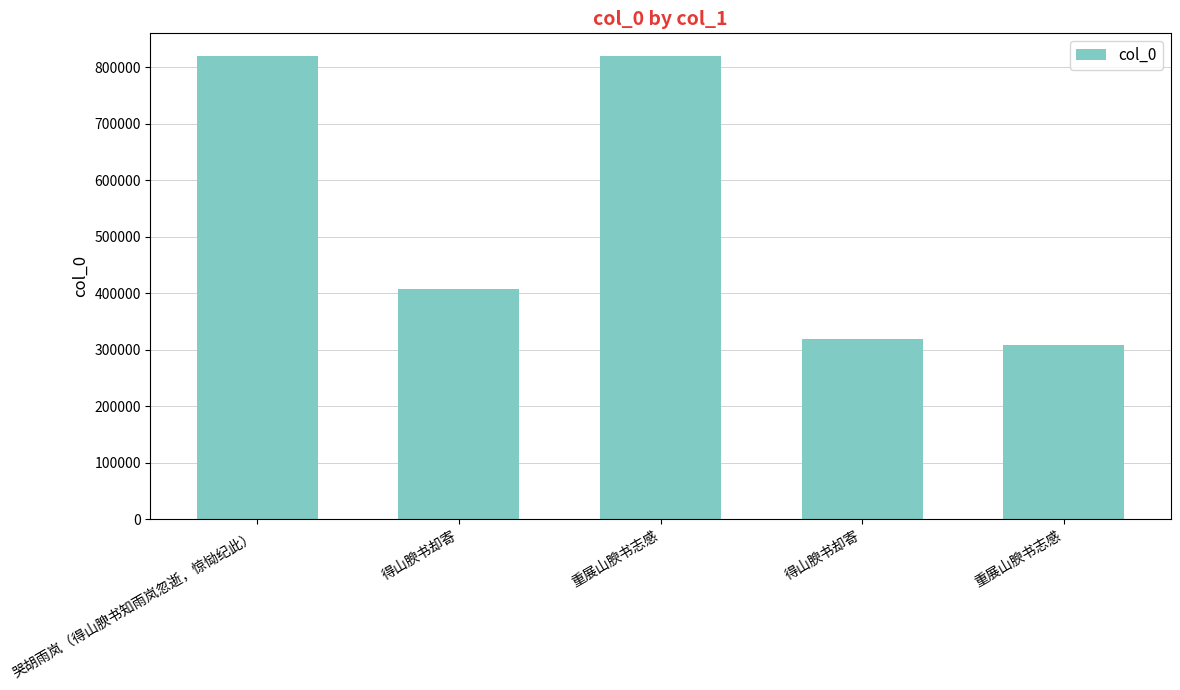

Which category has the highest value across all series?

重展山腴书志感